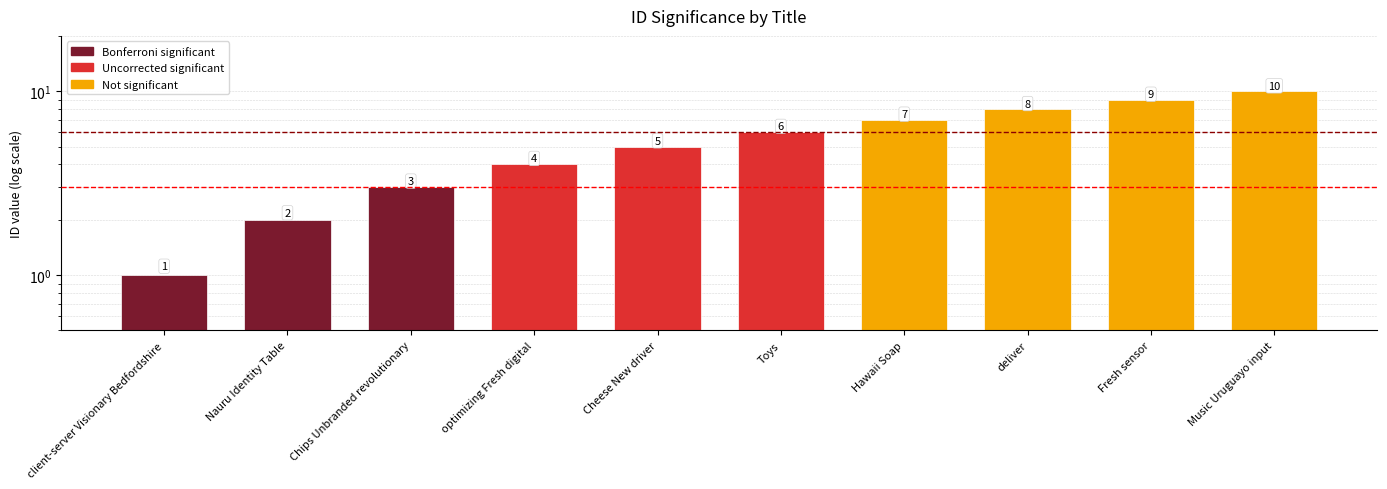

Where is the data nearest to the value 5?

Cheese New driver